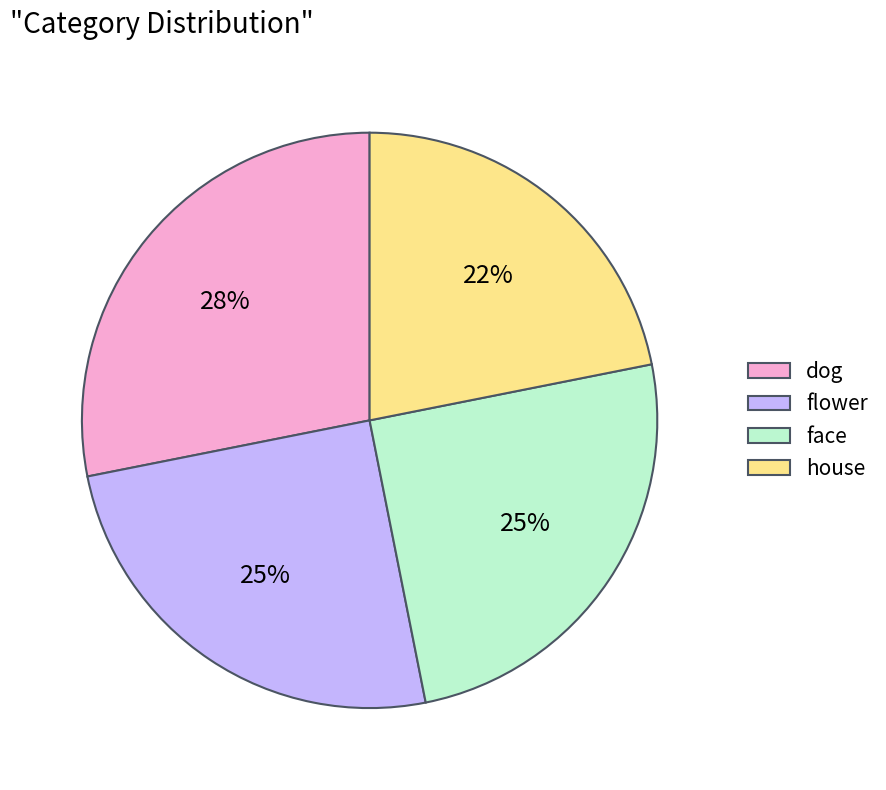

To the nearest percent, what is the average slice percentage?

25%